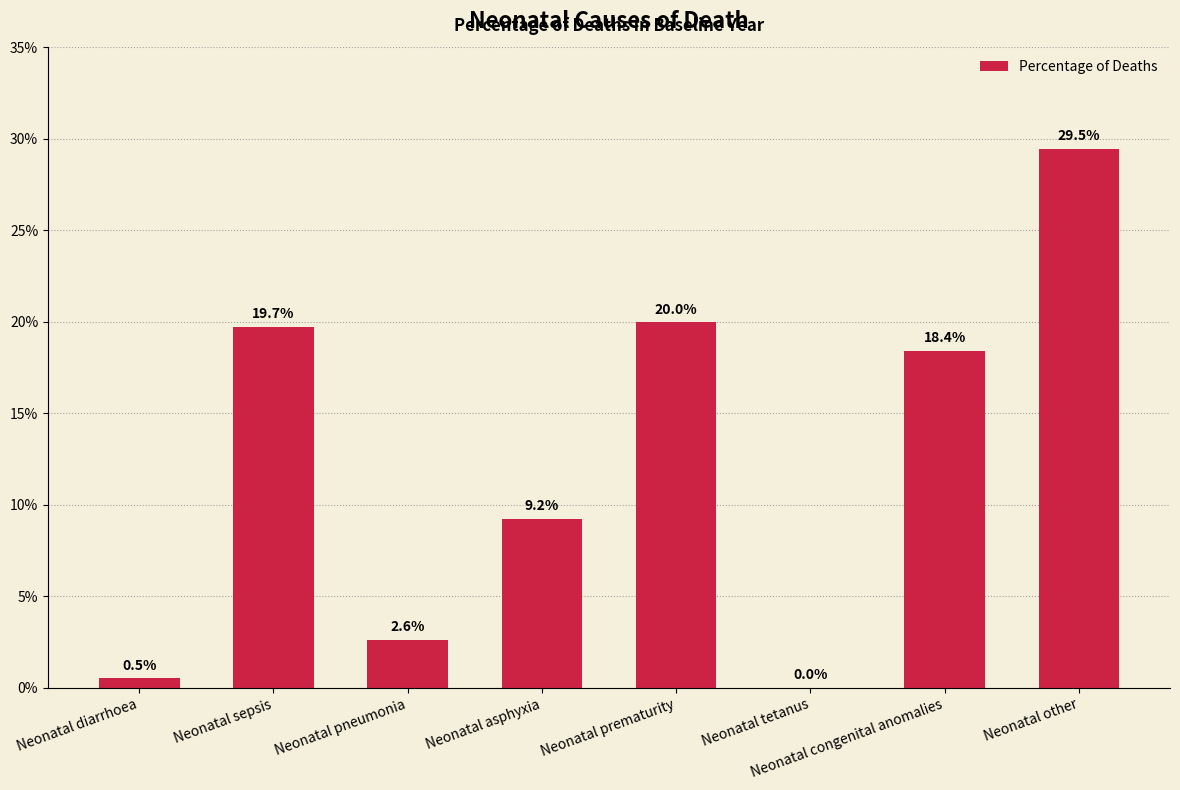

True or false: the data shows 0.1 at Neonatal asphyxia.

False